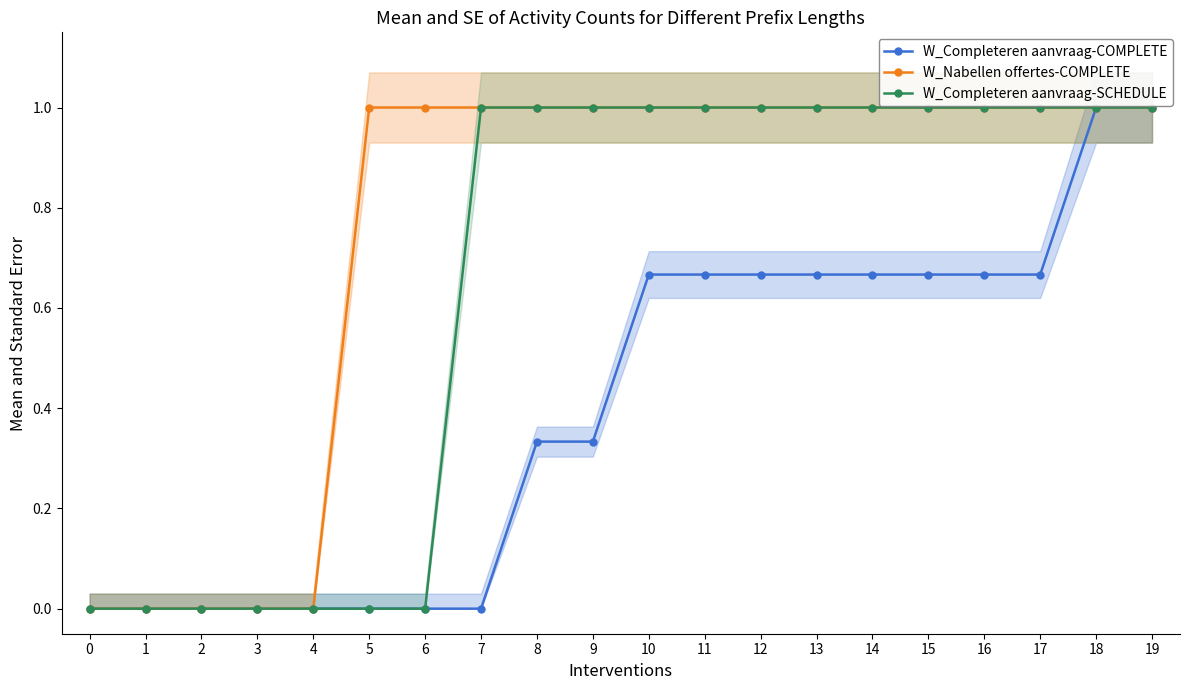

How many values in W_Completeren aanvraag-SCHEDULE are above zero?

13